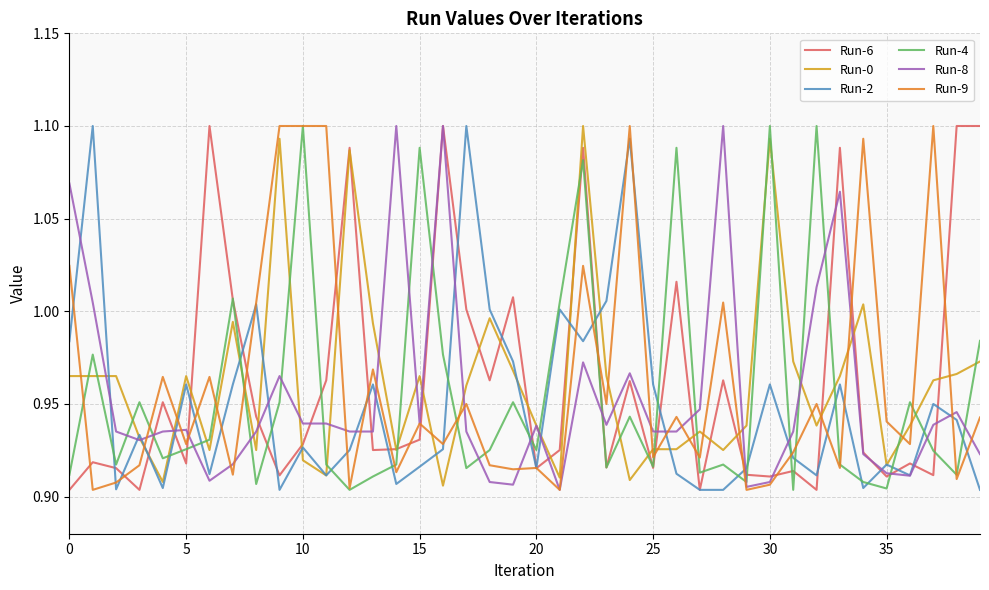

What is the label of the 17th point from the left?

16